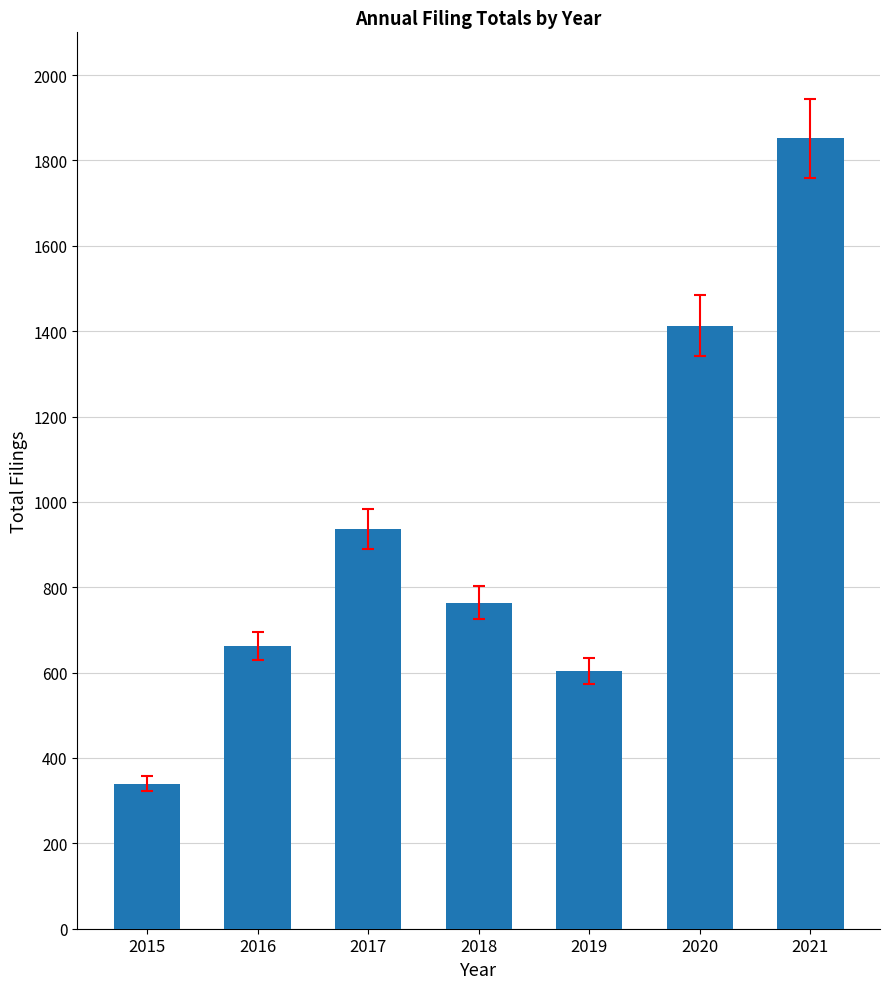

Does the chart contain any negative values?

No